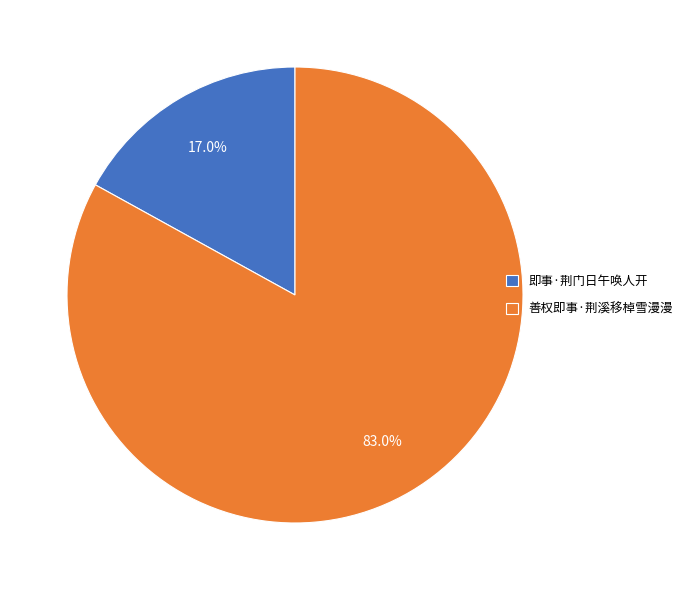

What percentage is the 善权即事·荆溪移棹雪漫漫 slice, to the nearest percent?

83%